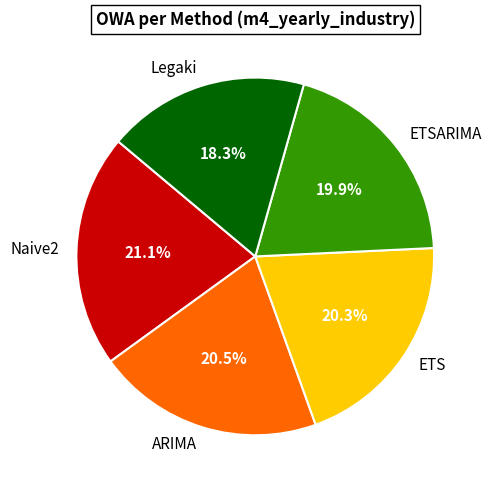

What is the largest slice in the pie chart?

Naive2